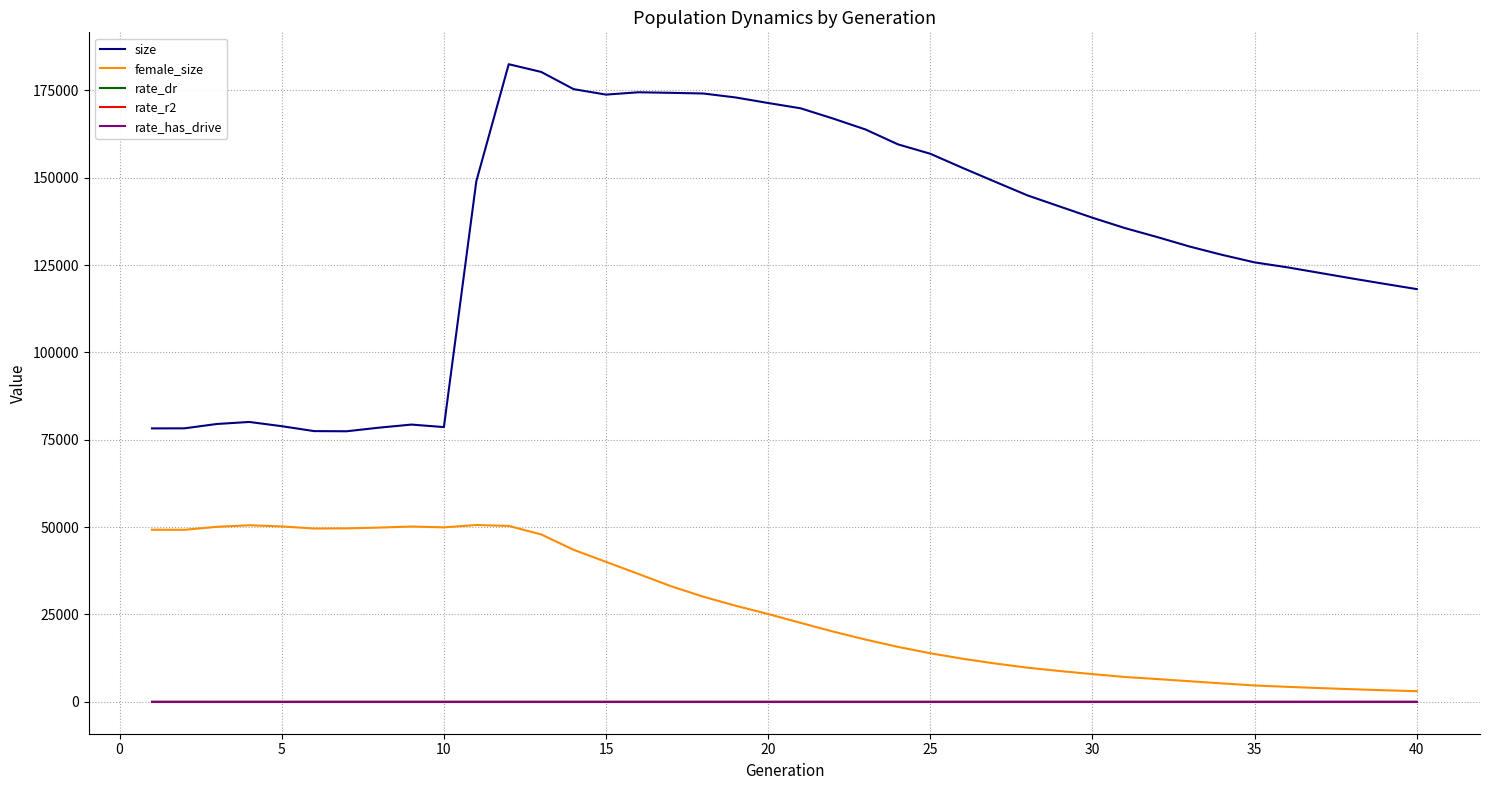

Which series has the widest spread of values?

size